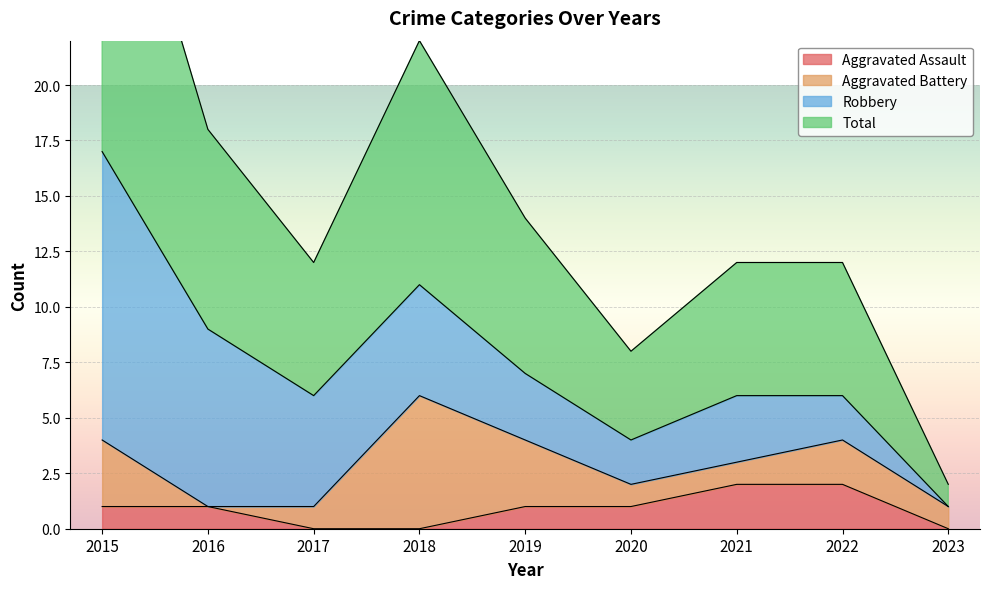

At how many categories does at least one series exceed 15?

1